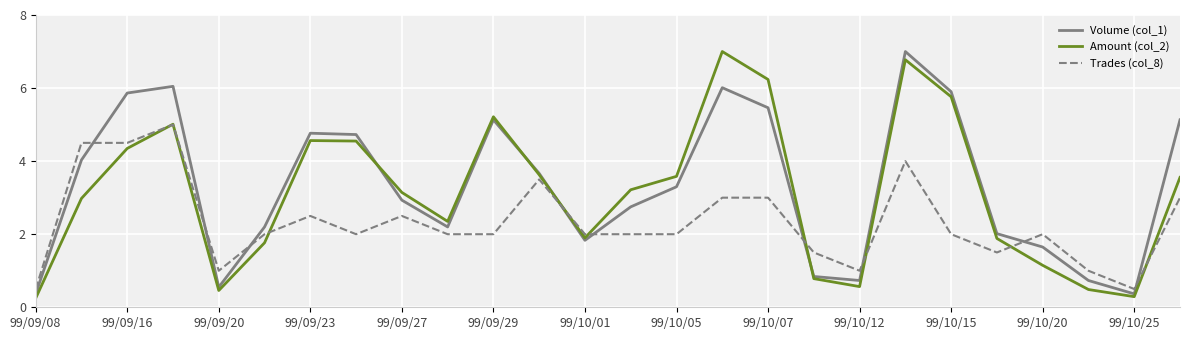

What are all the series names shown in the legend?

Volume (col_1), Amount (col_2), Trades (col_8)